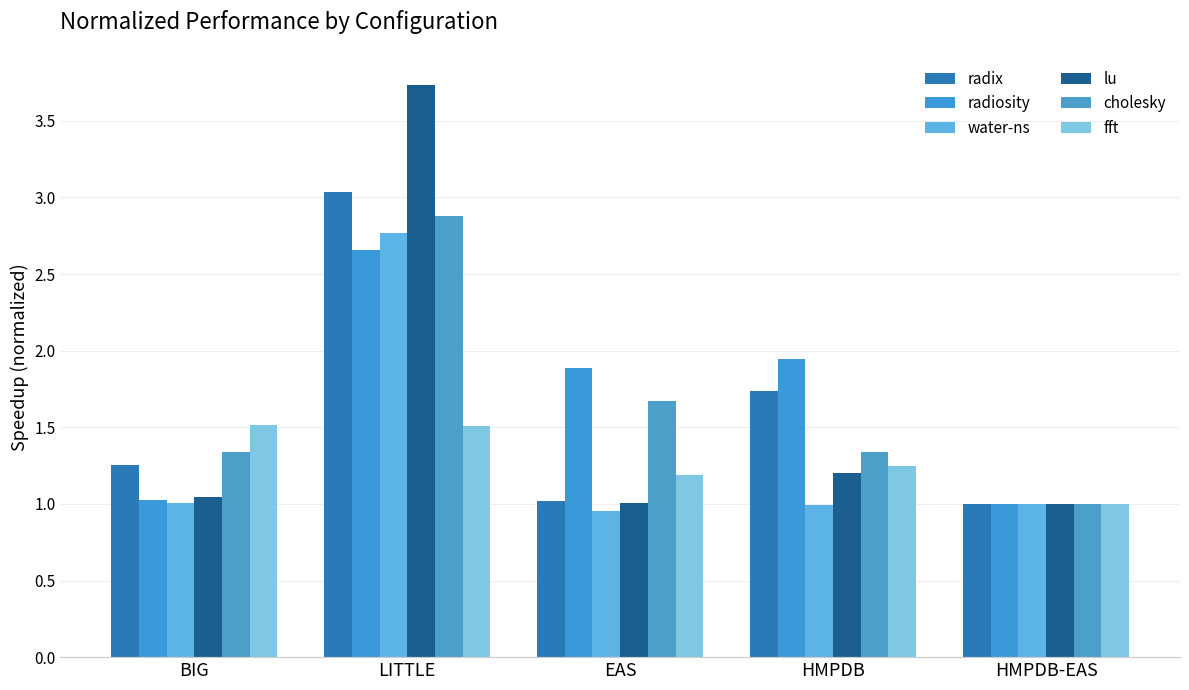

What is the spread (max minus min) of values at LITTLE?

2.2